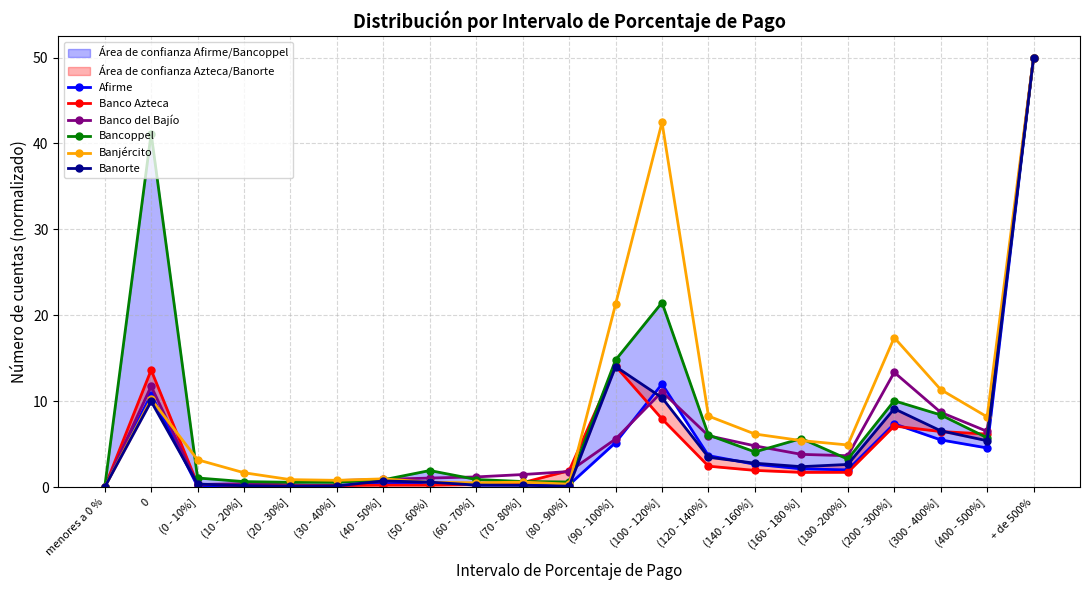

Reading left to right, list all the values displayed in this chart.

Afirme: menores a 0 %=0.0	0=10.8	(0 - 10%]=0.1	(10 - 20%]=0.1	(20 - 30%]=0.1	(30 - 40%]=0.2	(40 - 50%]=0.4	(50 - 60%)=0.5	(60 - 70%]=0.2	(70 - 80%]=0.2	(80 - 90%]=0.3	(90 - 100%]=5.2	(100 - 120%]=12.0	(120 - 140%]=3.7	(140 - 160%]=2.7	(160 - 180 %]=2.1	(180 -200%]=2.0	(200 - 300%]=7.4	(300 - 400%]=5.5	(400 - 500%]=4.6	+ de 500%=50.0
Banco Azteca: menores a 0 %=0.0	0=13.6	(0 - 10%]=0.3	(10 - 20%]=0.2	(20 - 30%]=0.2	(30 - 40%]=0.2	(40 - 50%]=0.2	(50 - 60%)=0.2	(60 - 70%]=0.3	(70 - 80%]=0.5	(80 - 90%]=1.9	(90 - 100%]=14.1	(100 - 120%]=7.9	(120 - 140%]=2.4	(140 - 160%]=1.9	(160 - 180 %]=1.7	(180 -200%]=1.7	(200 - 300%]=7.1	(300 - 400%]=6.5	(400 - 500%]=6.2	+ de 500%=50.0
Banco del Bajío: menores a 0 %=0.0	0=11.7	(0 - 10%]=0.3	(10 - 20%]=0.4	(20 - 30%]=0.6	(30 - 40%]=0.8	(40 - 50%]=0.9	(50 - 60%)=1.1	(60 - 70%]=1.2	(70 - 80%]=1.5	(80 - 90%]=1.8	(90 - 100%]=5.6	(100 - 120%]=11.1	(120 - 140%]=6.0	(140 - 160%]=4.8	(160 - 180 %]=3.8	(180 -200%]=3.6	(200 - 300%]=13.4	(300 - 400%]=8.7	(400 - 500%]=6.5	+ de 500%=50.0
Bancoppel: menores a 0 %=0.0	0=41.1	(0 - 10%]=1.1	(10 - 20%]=0.6	(20 - 30%]=0.6	(30 - 40%]=0.6	(40 - 50%]=0.8	(50 - 60%)=1.9	(60 - 70%]=0.9	(70 - 80%]=0.6	(80 - 90%]=0.6	(90 - 100%]=14.8	(100 - 120%]=21.5	(120 - 140%]=6.1	(140 - 160%]=4.1	(160 - 180 %]=5.7	(180 -200%]=3.2	(200 - 300%]=10.0	(300 - 400%]=8.4	(400 - 500%]=5.7	+ de 500%=50.0
Banjército: menores a 0 %=0.0	0=10.2	(0 - 10%]=3.2	(10 - 20%]=1.7	(20 - 30%]=0.9	(30 - 40%]=0.8	(40 - 50%]=1.0	(50 - 60%)=0.6	(60 - 70%]=0.5	(70 - 80%]=0.6	(80 - 90%]=0.3	(90 - 100%]=21.3	(100 - 120%]=42.5	(120 - 140%]=8.3	(140 - 160%]=6.2	(160 - 180 %]=5.4	(180 -200%]=4.9	(200 - 300%]=17.4	(300 - 400%]=11.4	(400 - 500%]=8.2	+ de 500%=50.0
Banorte: menores a 0 %=0.0	0=10.0	(0 - 10%]=0.4	(10 - 20%]=0.2	(20 - 30%]=0.1	(30 - 40%]=0.1	(40 - 50%]=0.7	(50 - 60%)=0.6	(60 - 70%]=0.2	(70 - 80%]=0.2	(80 - 90%]=0.1	(90 - 100%]=14.0	(100 - 120%]=10.4	(120 - 140%]=3.5	(140 - 160%]=2.8	(160 - 180 %]=2.4	(180 -200%]=2.6	(200 - 300%]=9.1	(300 - 400%]=6.6	(400 - 500%]=5.4	+ de 500%=50.0